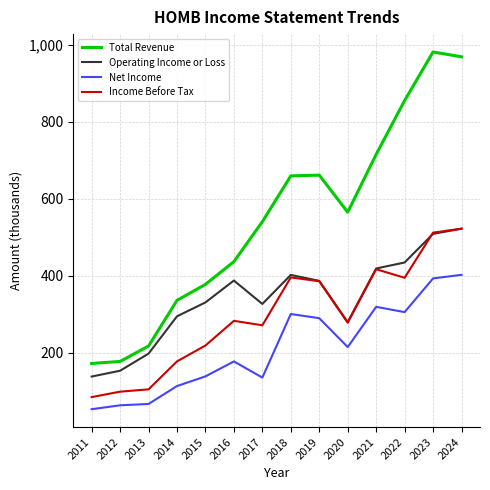

What are all the series names shown in the legend?

Total Revenue, Operating Income or Loss, Net Income, Income Before Tax